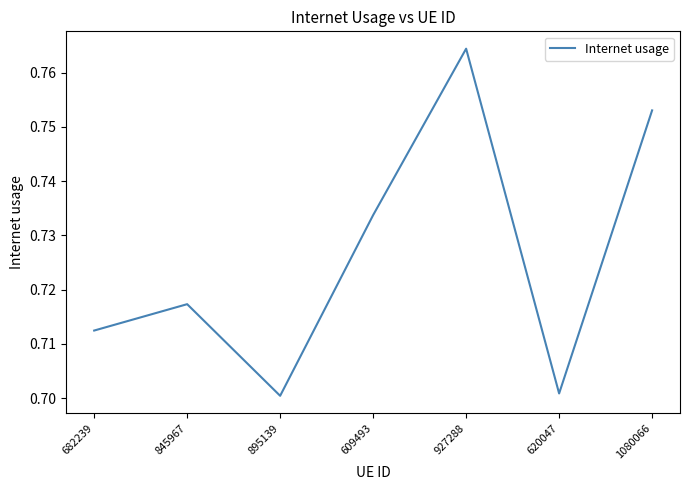

Which label corresponds to the largest value in the chart?

927288